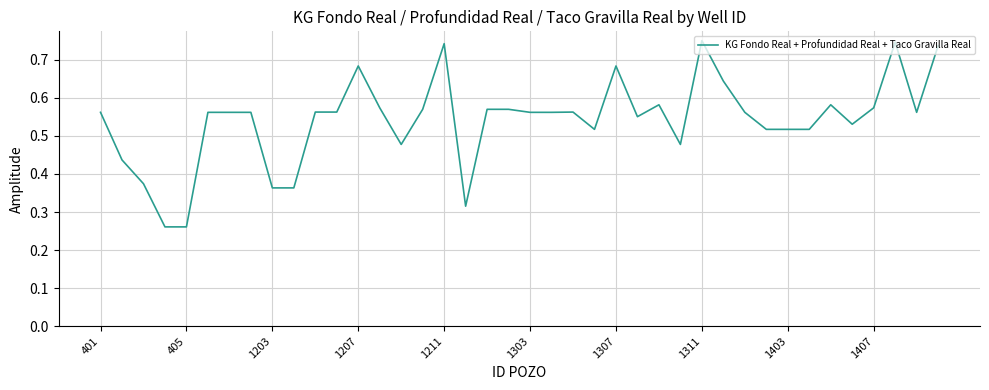

How many lines are shown in the chart?

1